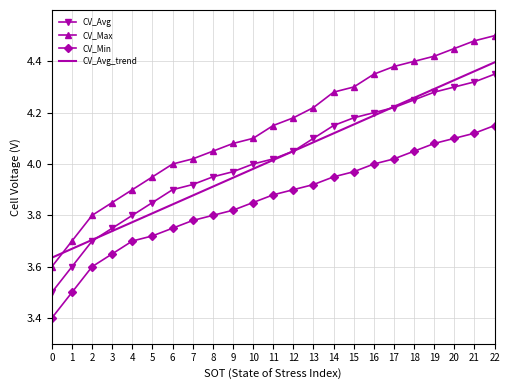

True or false: CV_Min has more than 1 points higher than both neighbors.

False